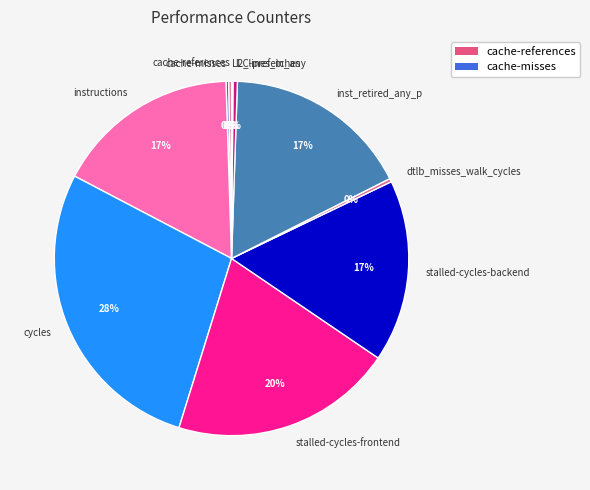

To the nearest percent, what is the average slice percentage?

10%